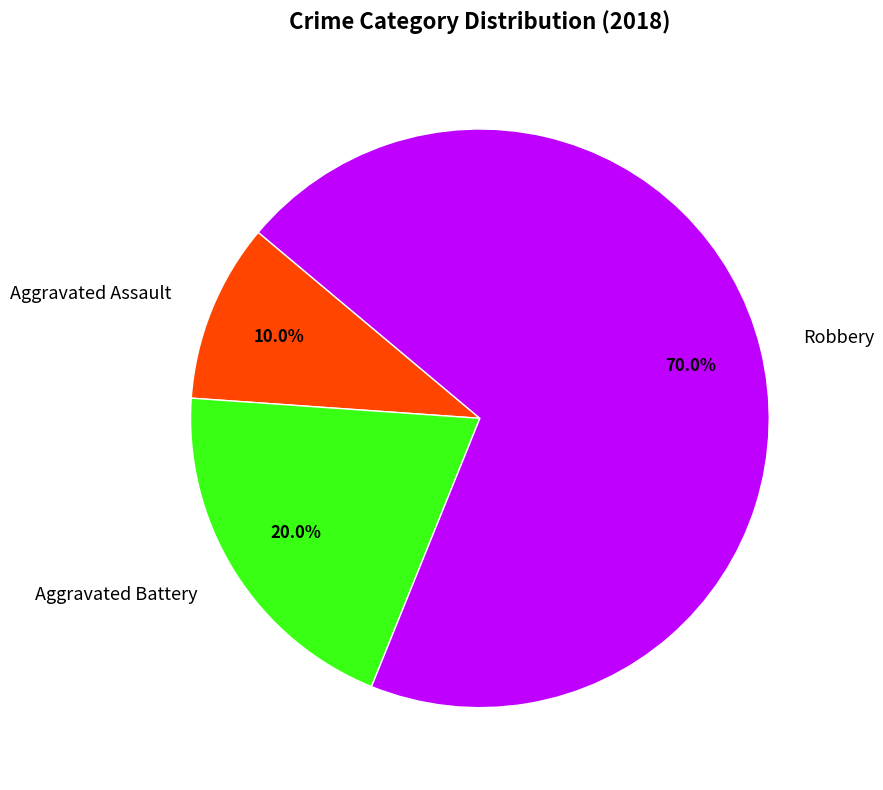

To the nearest percent, what is the difference between the Robbery and Aggravated Assault slice percentages?

60%